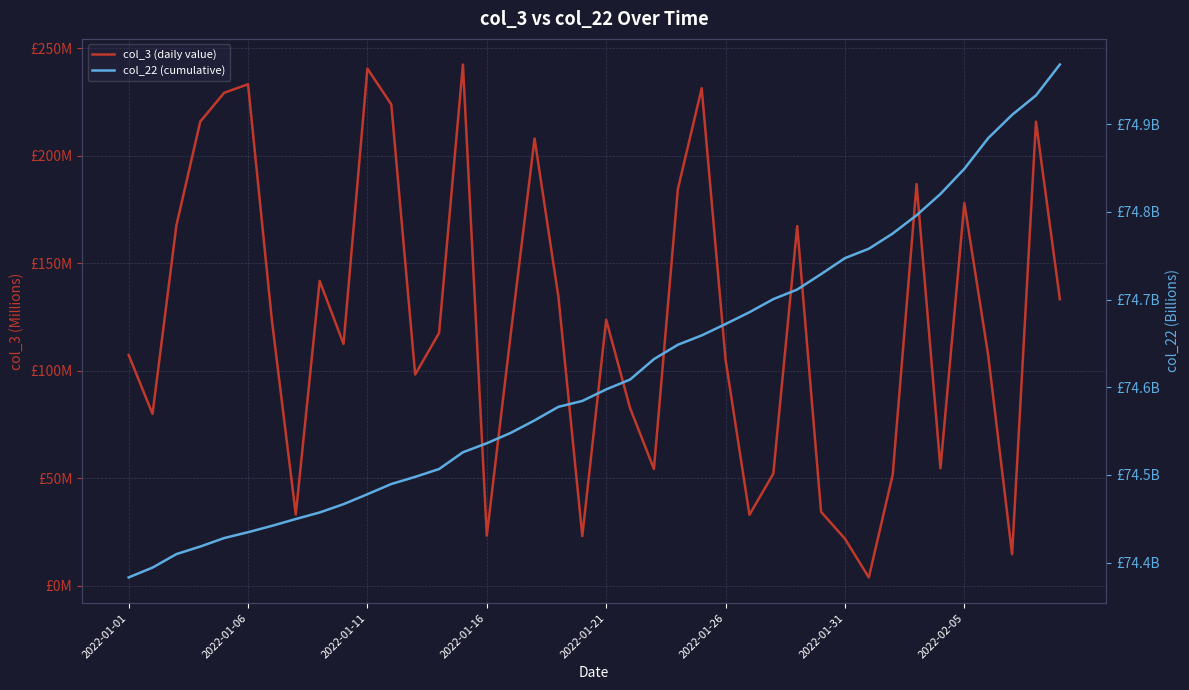

Which series has the largest total across all categories?

col_3 (daily value)